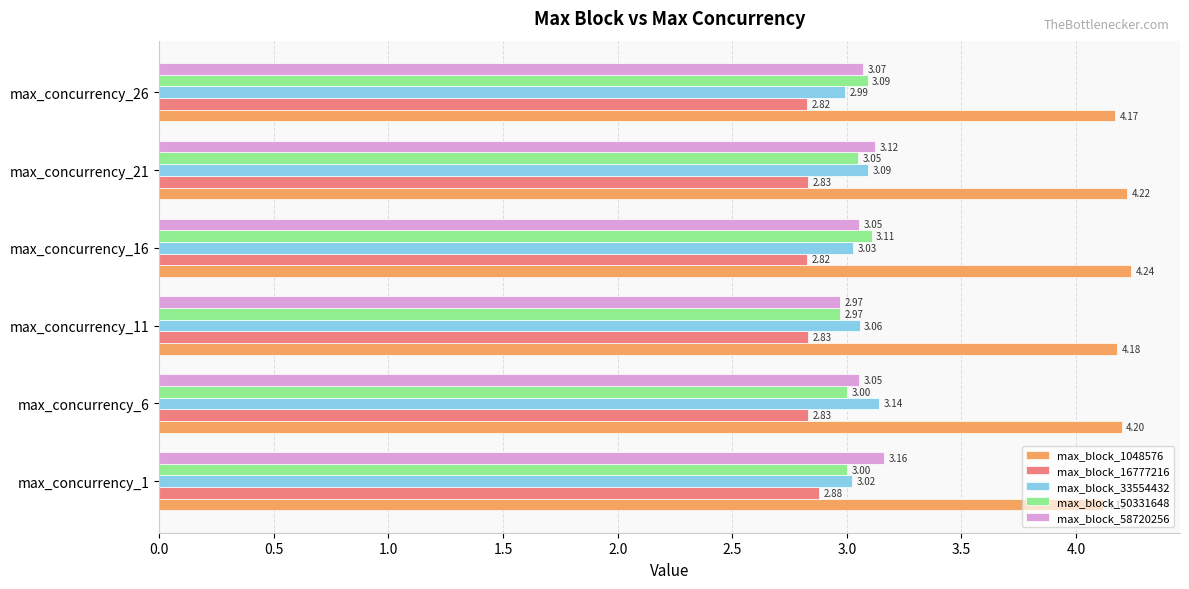

Which series changed the most between max_concurrency_16 and max_concurrency_21?

max_block_58720256